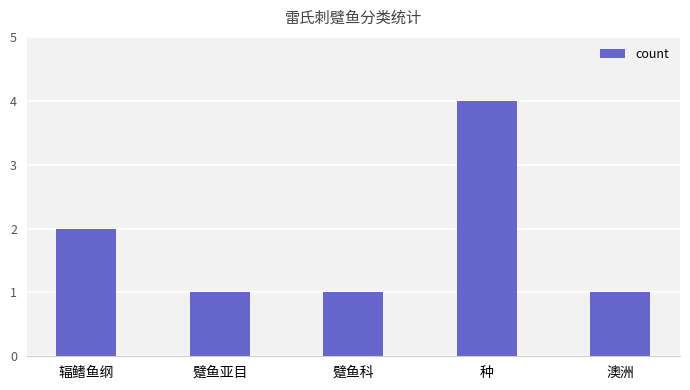

The chart shows a value of 1 at 澳洲. True or false?

True